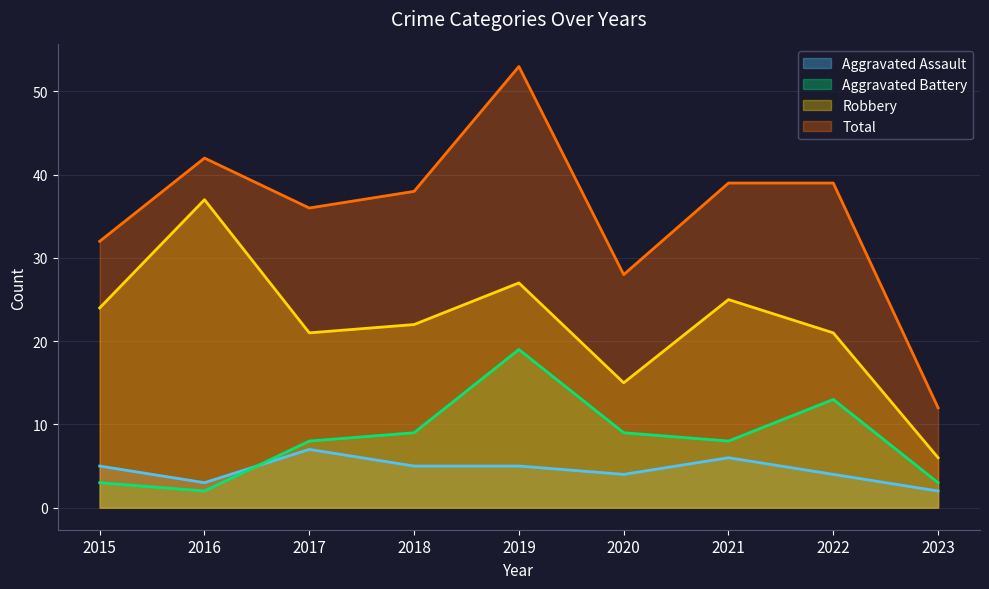

At which label does Aggravated Battery first exceed 8?

2018